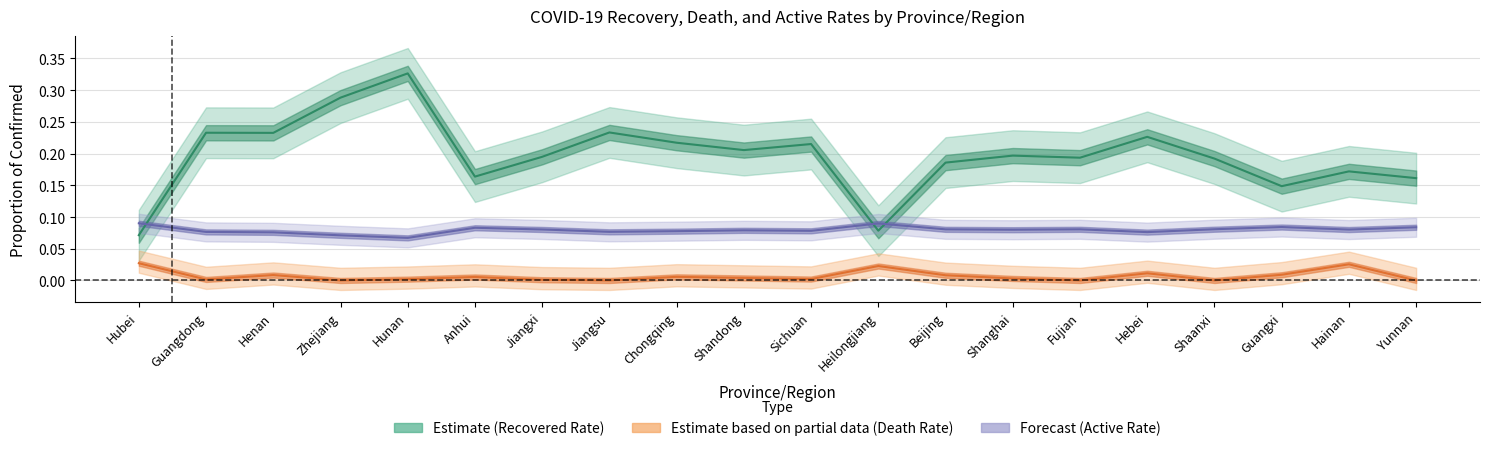

At how many categories does at least one series exceed 0?

20